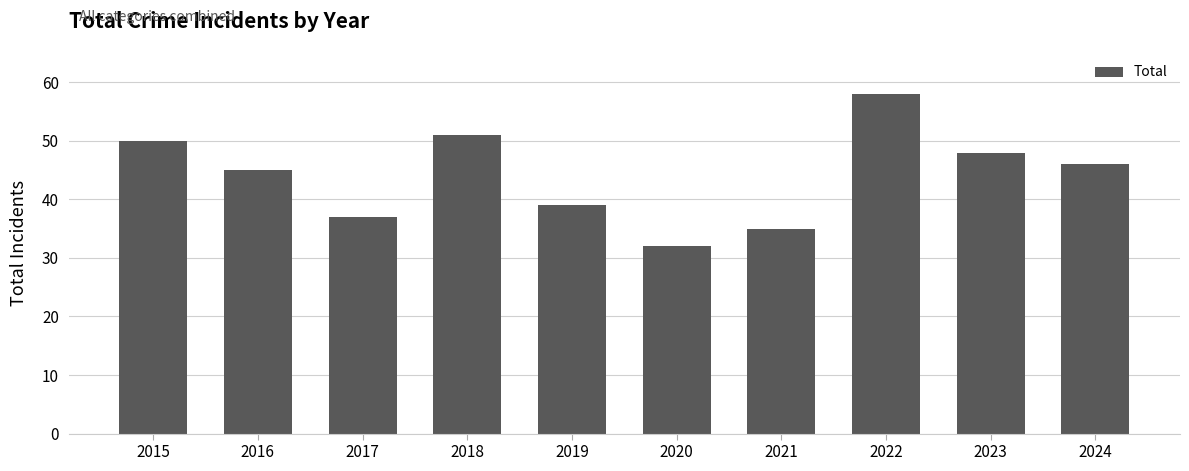

Read the value at 2016.

45